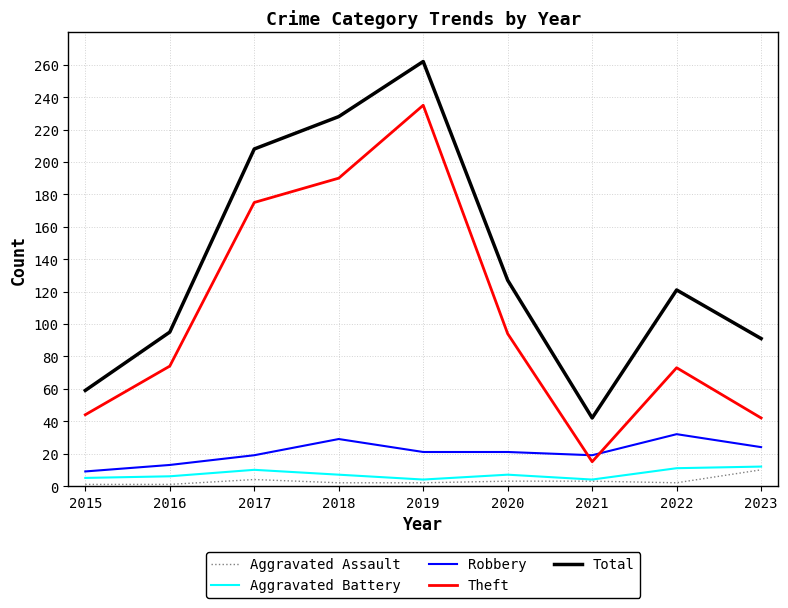

At which category does Robbery reach its first local peak?

2018